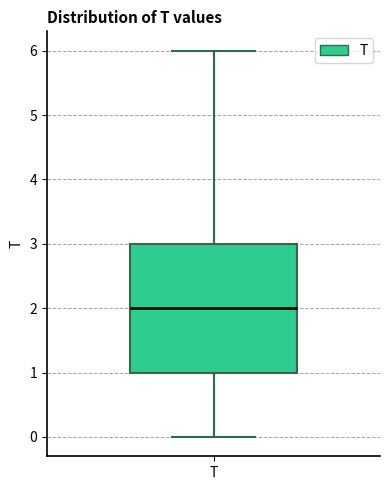

Transcribe this box plot: give where the median line is, the range the box spans, and where the two whiskers end, as read against the y-axis. The values are not printed on the chart, so give them approximately, as read against the axis.

median 2, box 1 to 3, whiskers 0 to 6